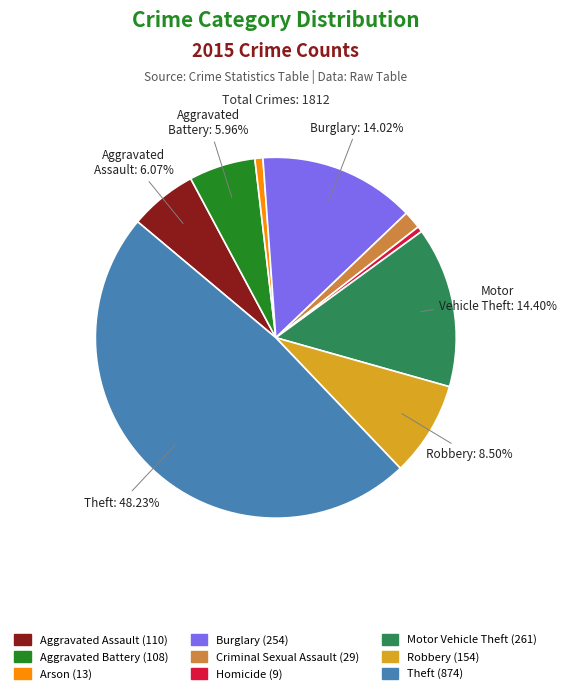

Is it true that Aggravated Battery is 6% of the pie?

True